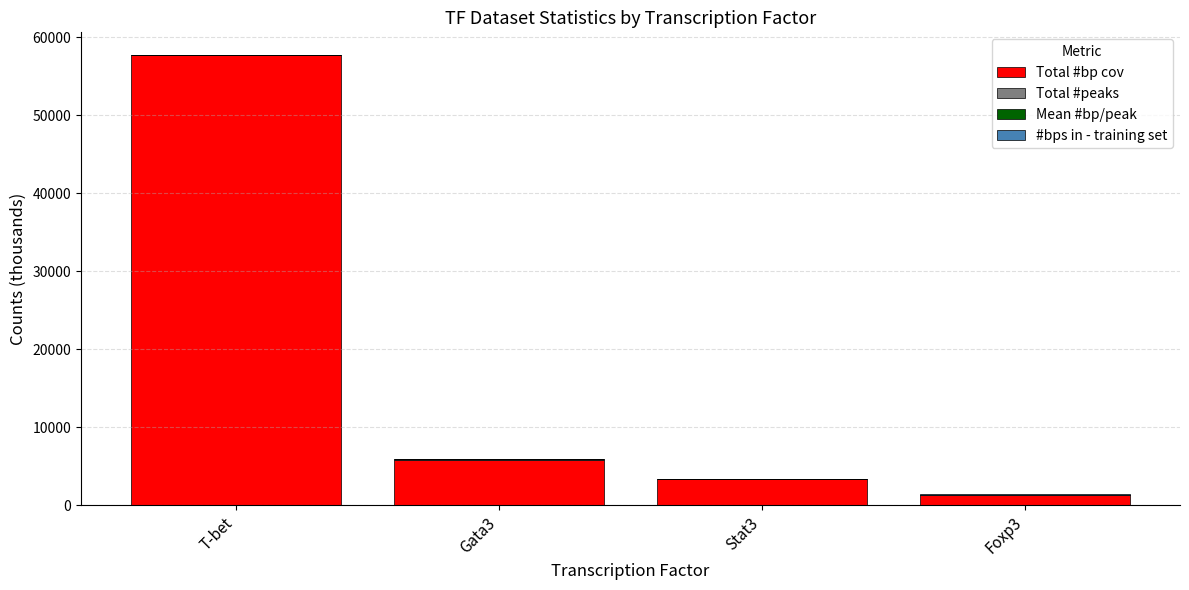

What is the highest value of the Total #bp cov series?

57708.4